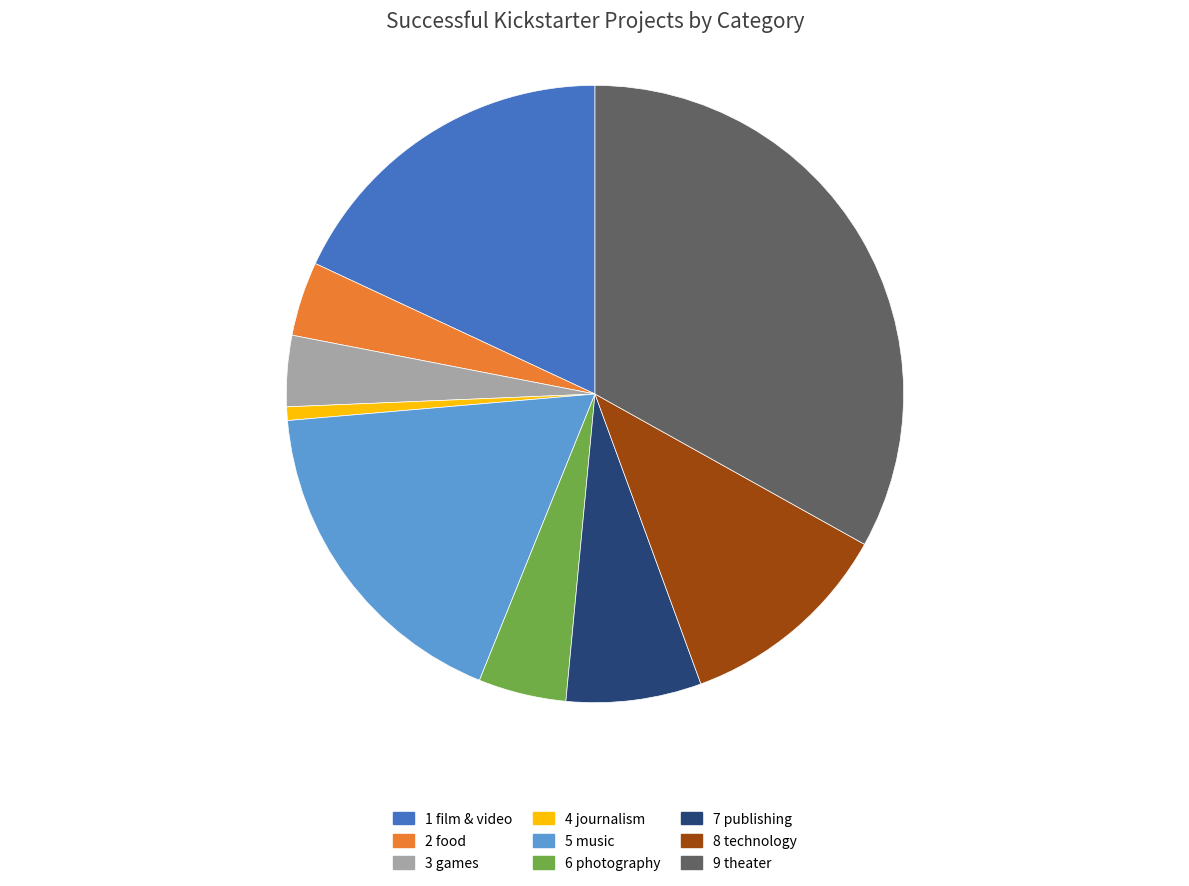

Is there any slice that represents more than half of the pie?

No